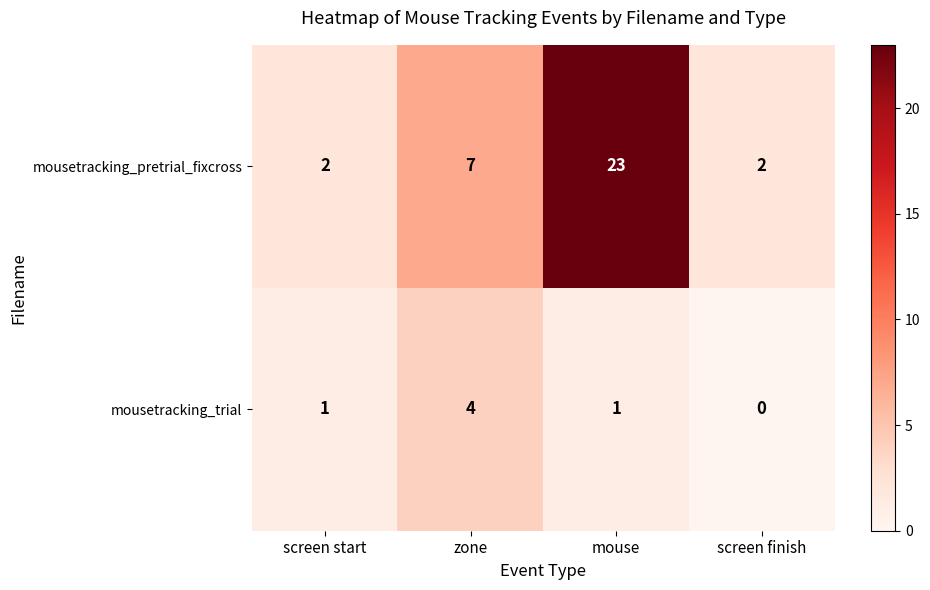

Is it true that mousetracking_pretrial_fixcross equals 2 at screen start?

True